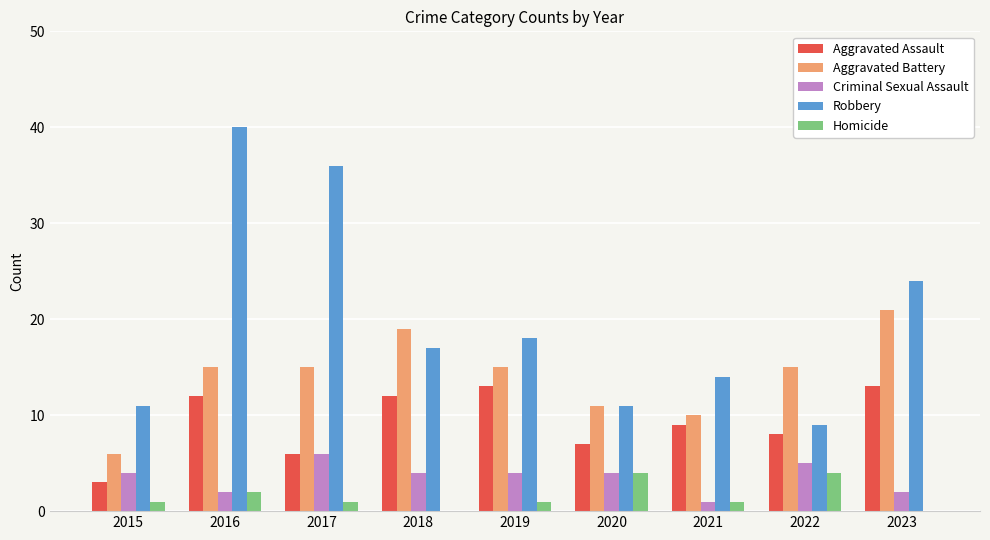

Is the value of Criminal Sexual Assault at 2021 greater than the value of Aggravated Battery at 2015?

No